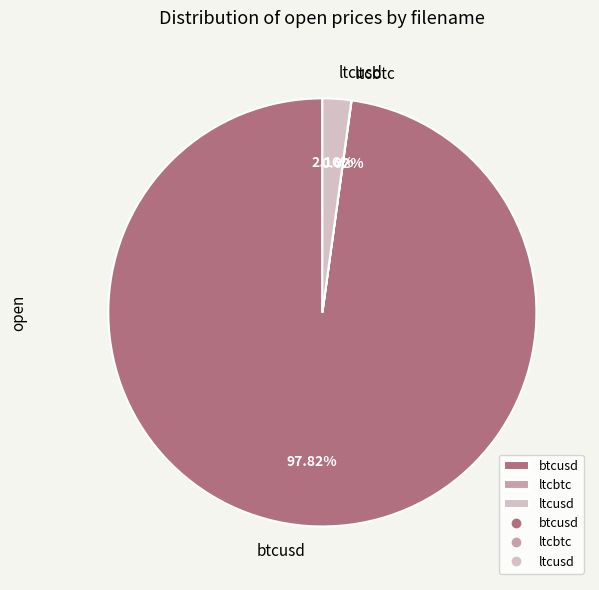

Which has a higher value, btcusd or ltcusd?

btcusd